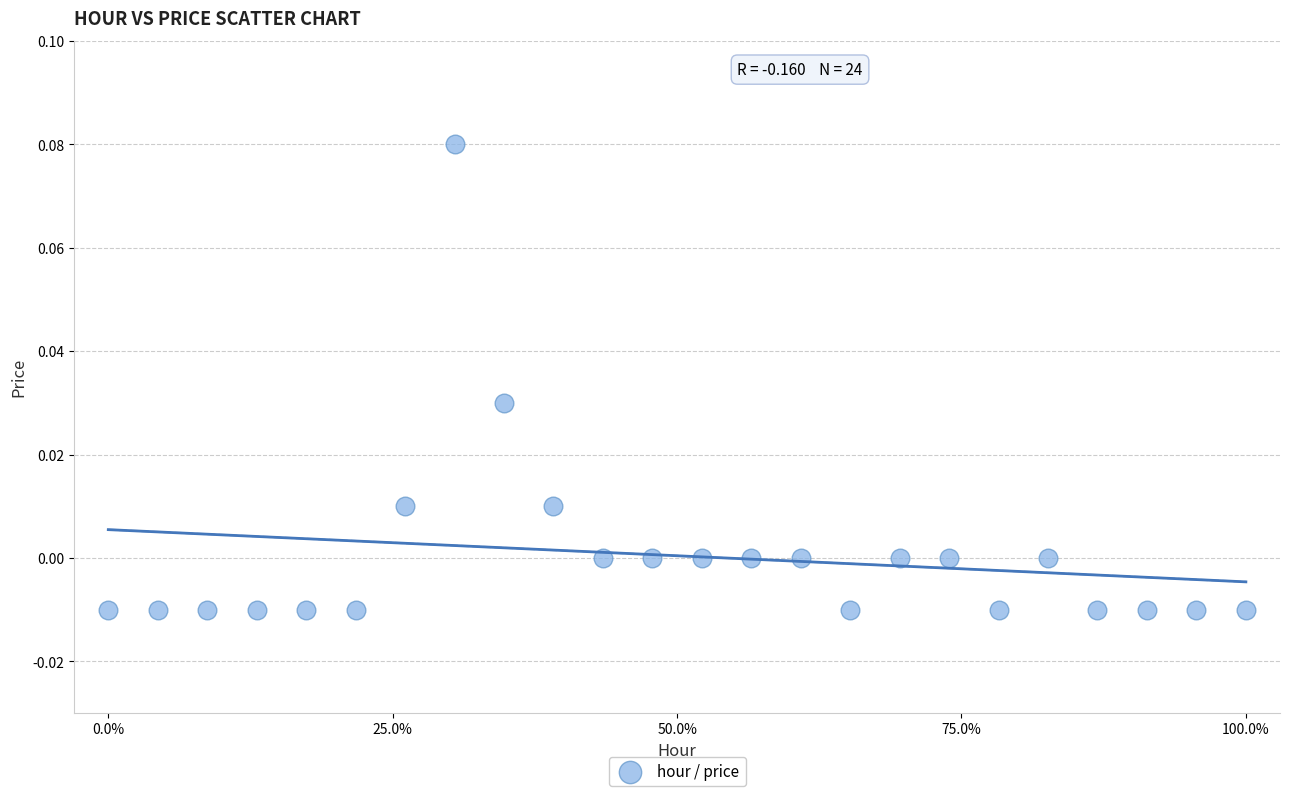

What is the range of X values (max minus min)?

1.0